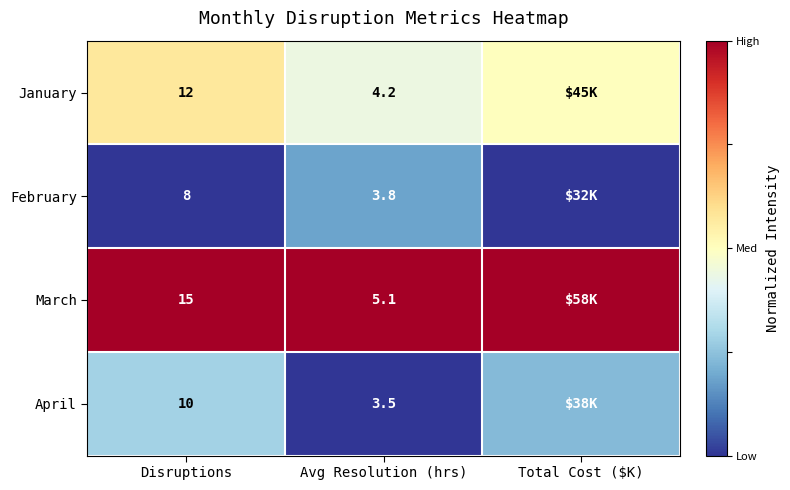

How many data points does each series have?

3